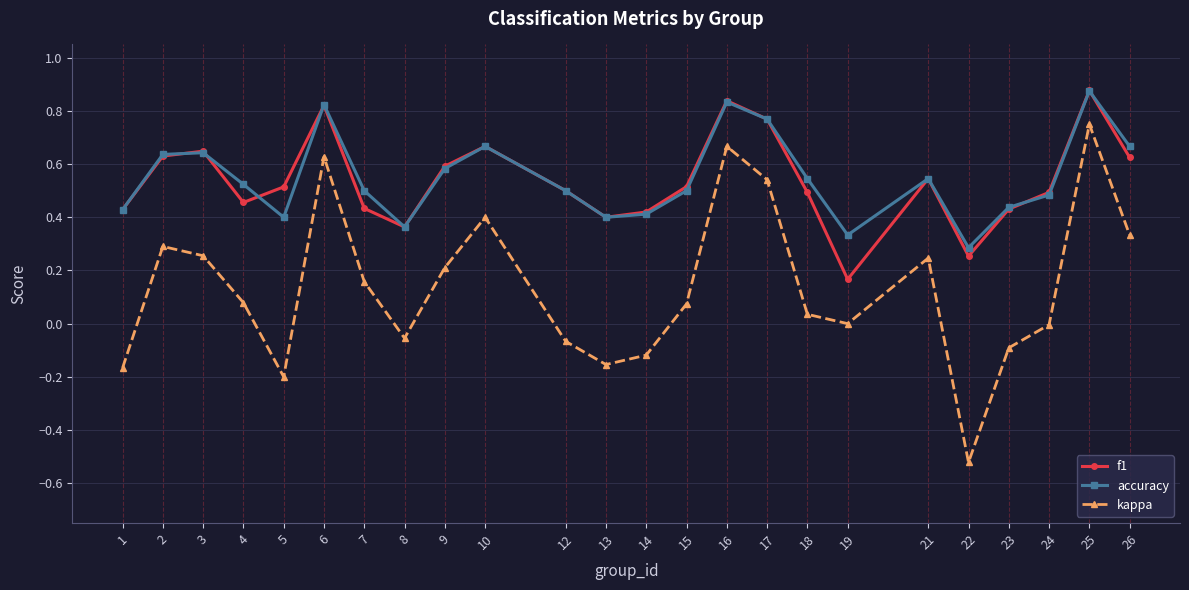

Where is the first local maximum for kappa?

2